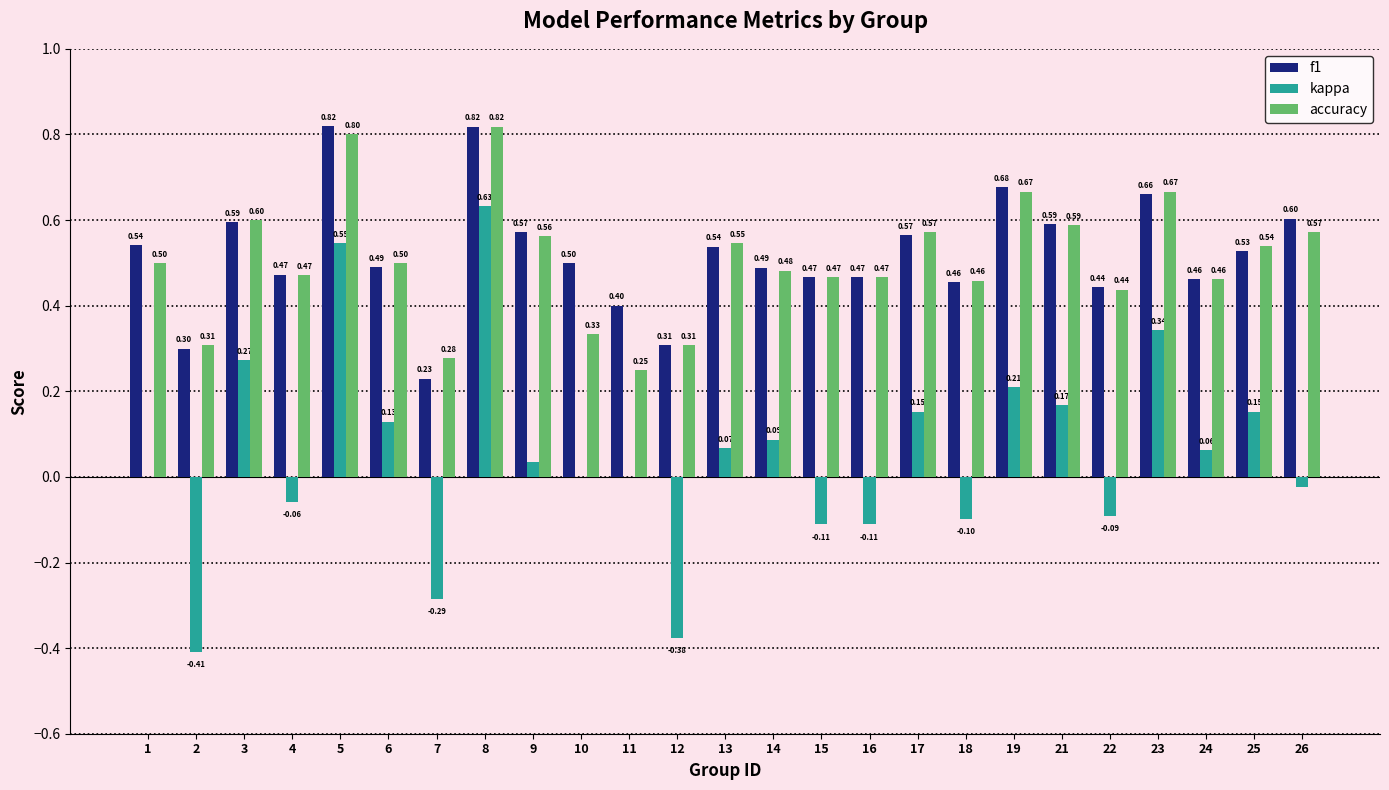

How many distinct data groups are displayed?

3